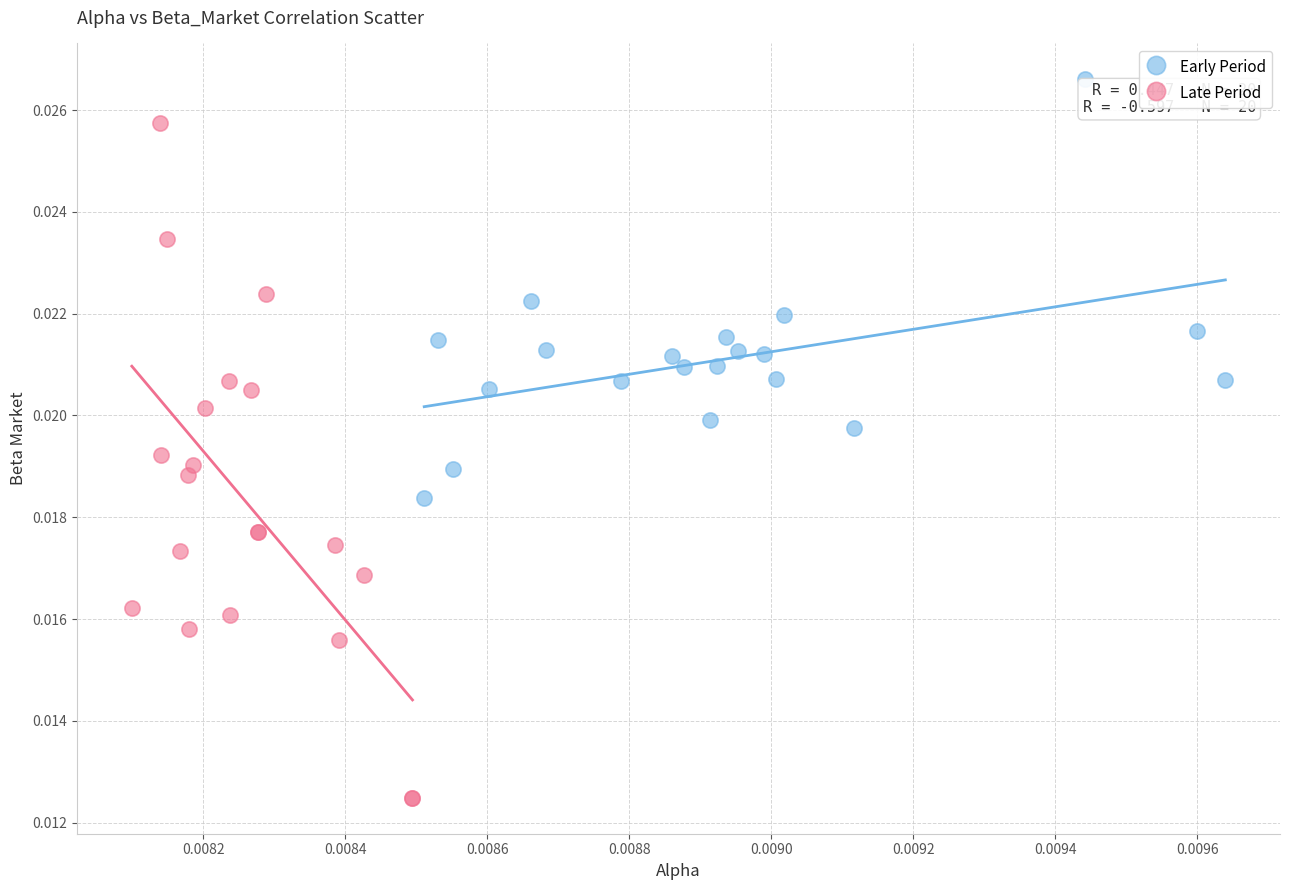

What are all the series names shown in the legend?

Early Period, Late Period